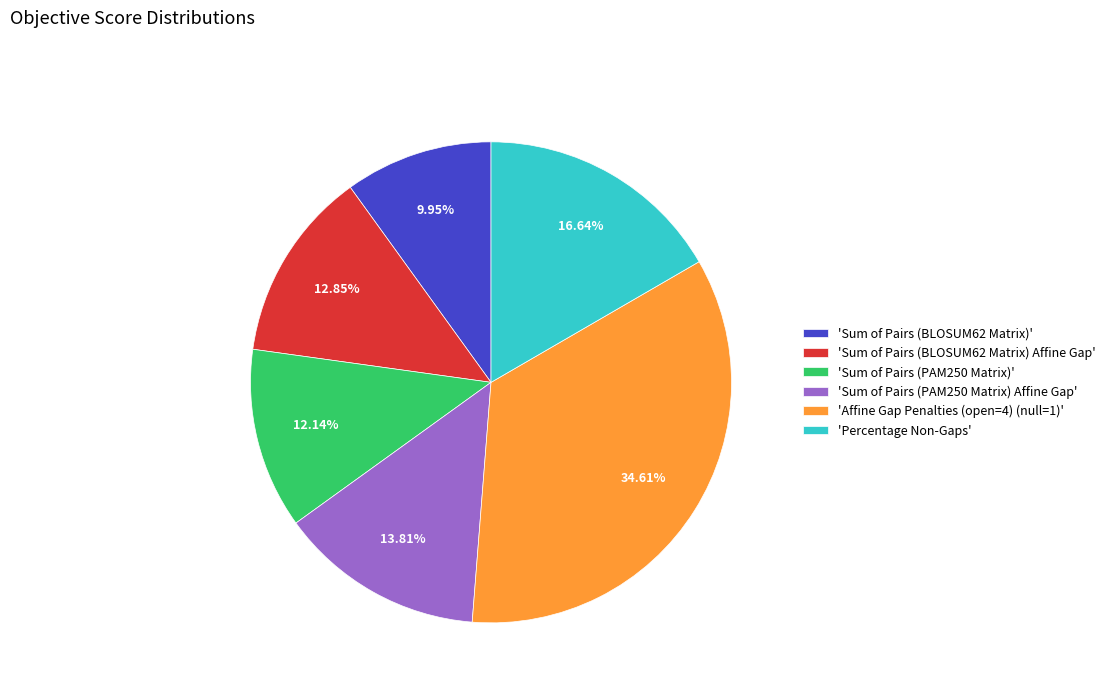

Is 'Sum of Pairs (PAM250 Matrix)' the majority of the pie?

No